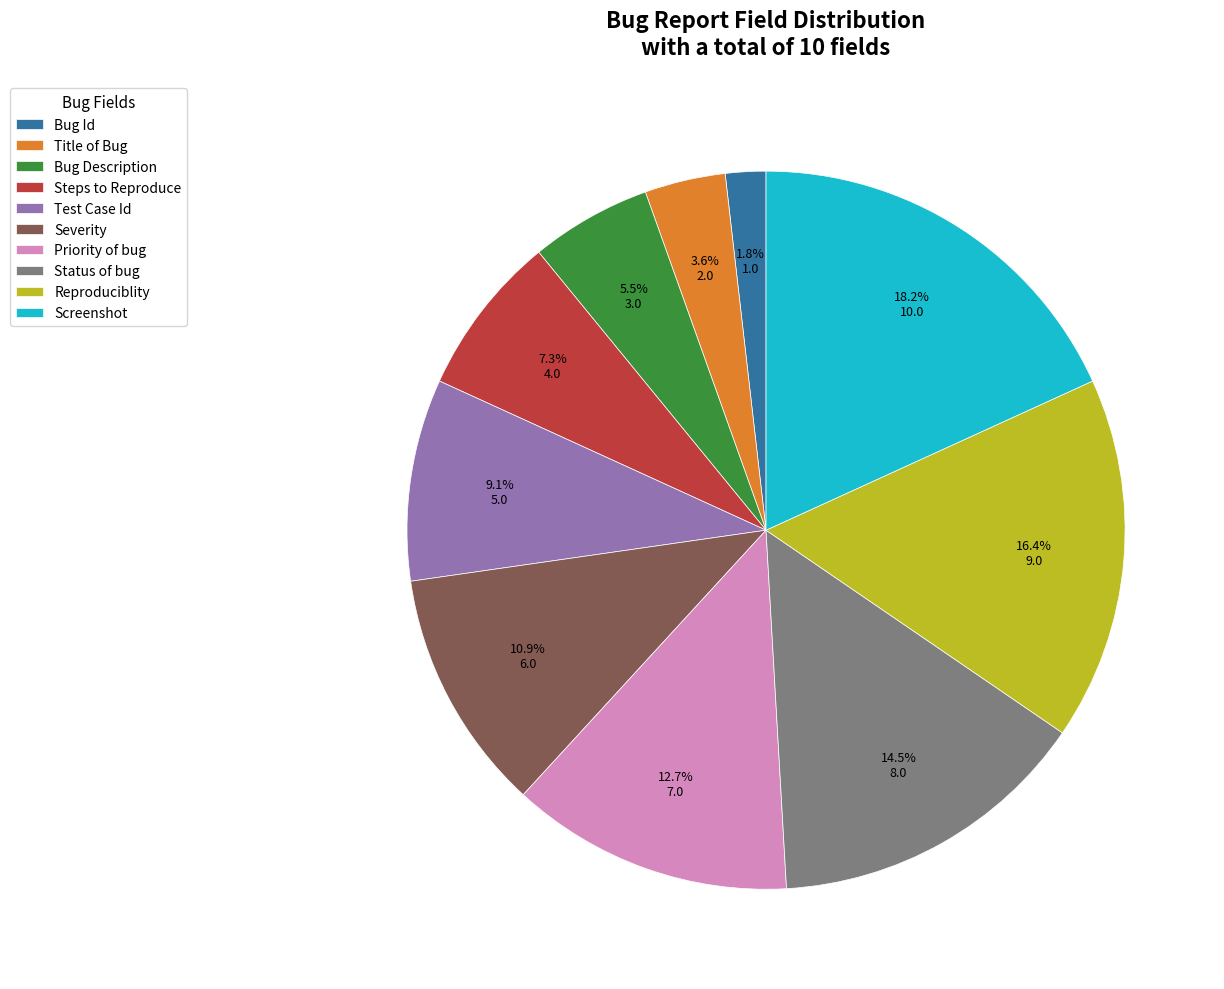

Count the number of slices in the pie.

10